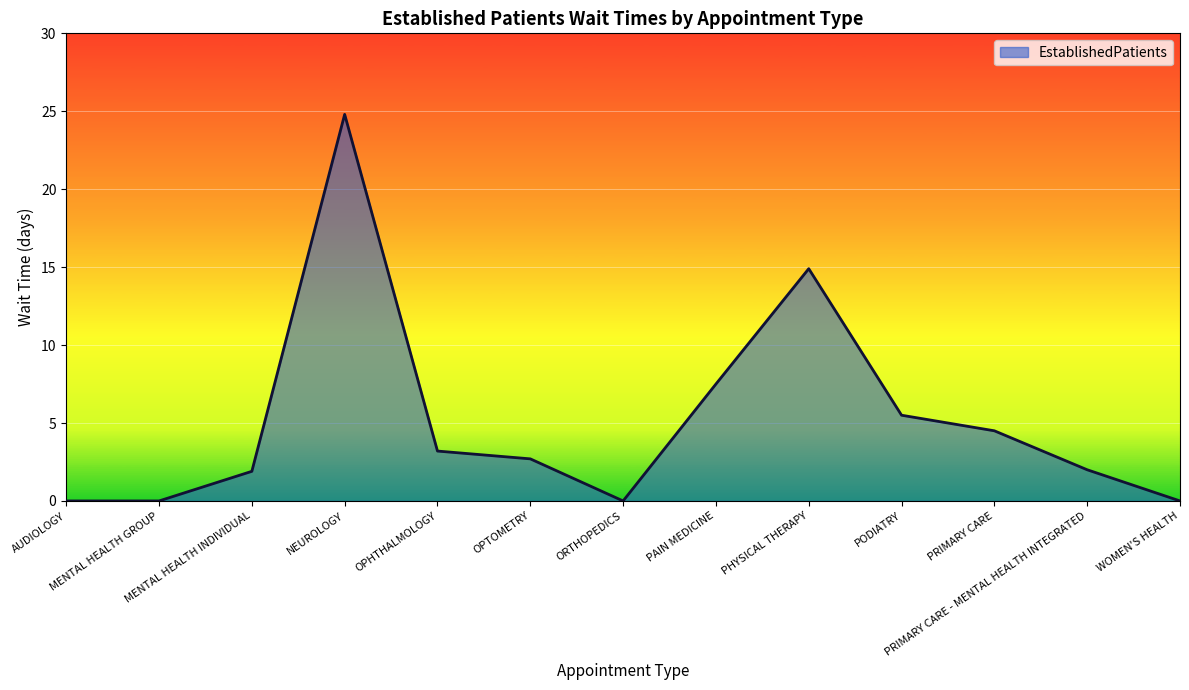

What is the average value?

5.2